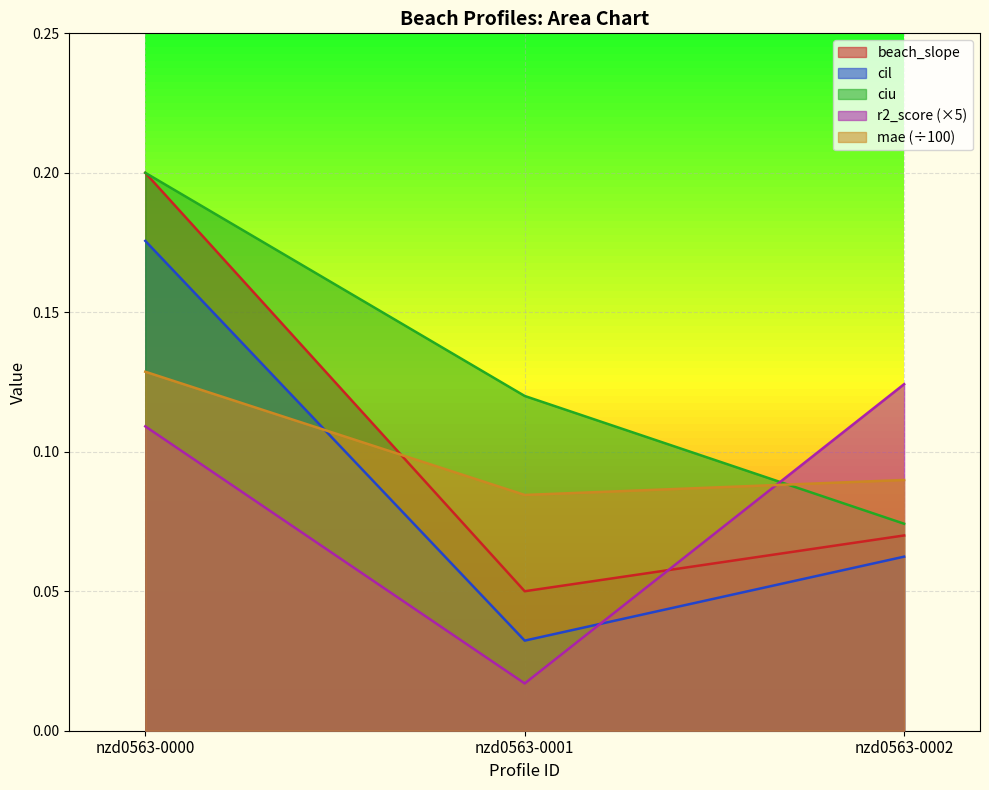

What are all the series names shown in the legend?

beach_slope, cil, ciu, r2_score (×5), mae (÷100)